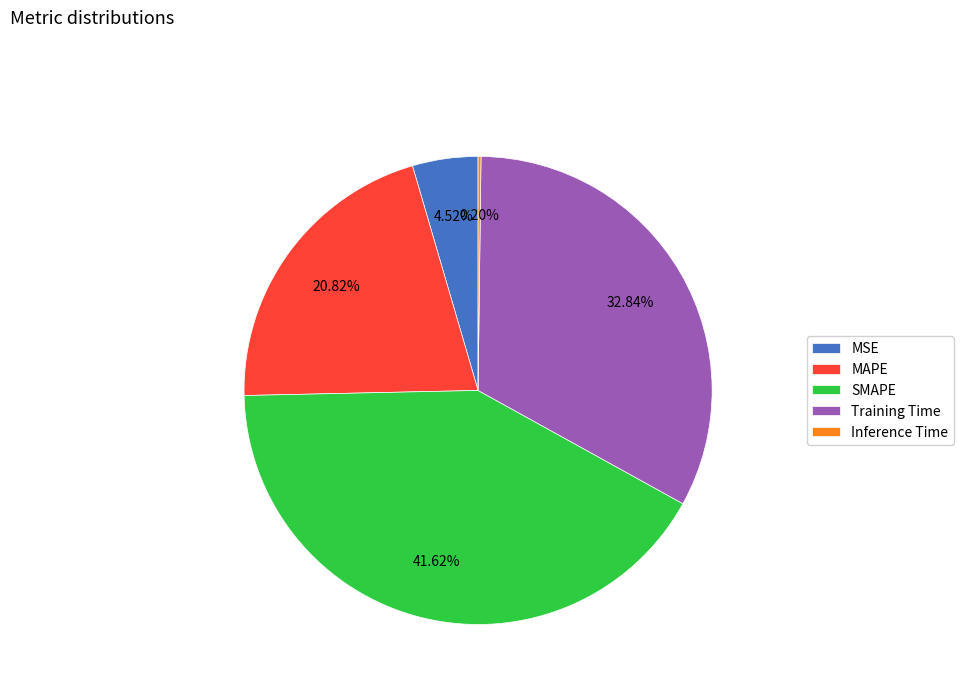

To the nearest percent, what is the combined percentage of Training Time and SMAPE?

74%